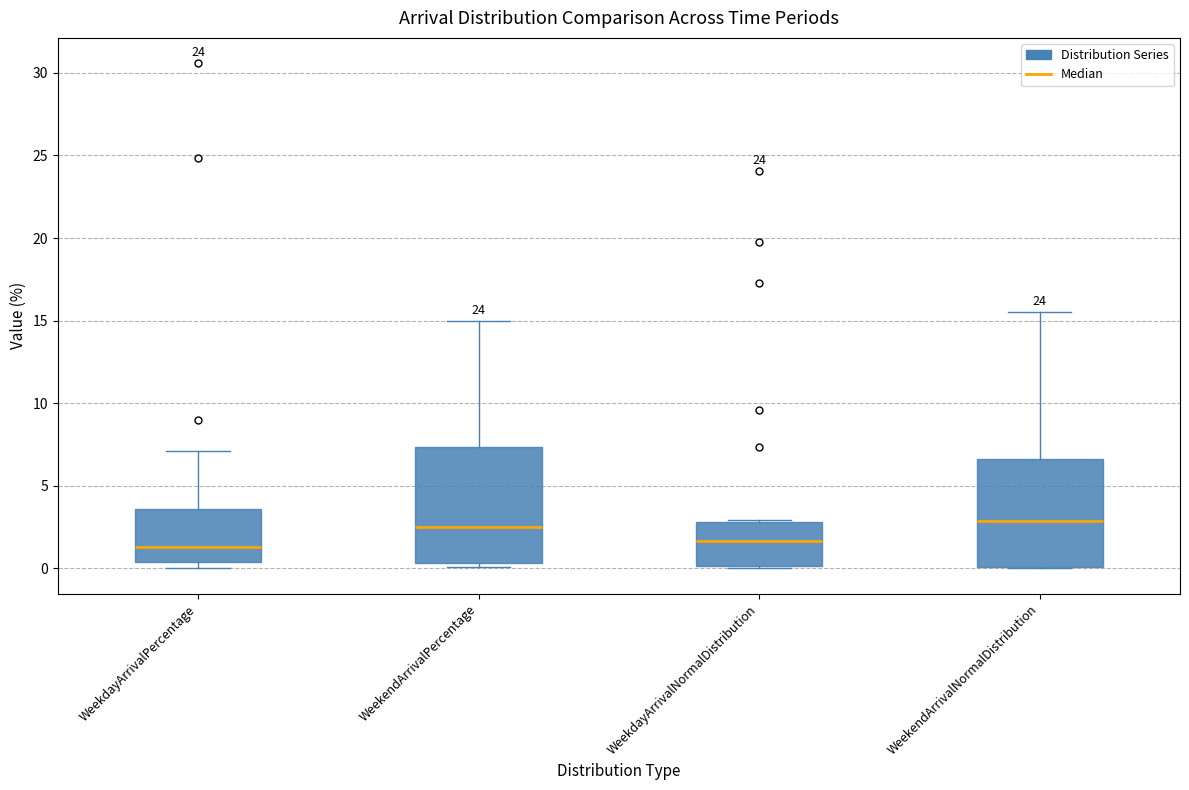

Reading left to right, transcribe this box plot: for each box, give where its median line is, the range the box spans, and where its two whiskers end, as read against the y-axis. The values are not printed on the chart, so give them approximately, as read against the axis.

WeekdayArrivalPercentage: median 1.5, box 0.5 to 3.5, whiskers 0.0 to 7.0
WeekendArrivalPercentage: median 2.5, box 0.5 to 7.5, whiskers 0.0 to 15.0
WeekdayArrivalNormalDistribution: median 1.5, box 0.0 to 3.0, whiskers 0.0 to 3.0
WeekendArrivalNormalDistribution: median 3.0, box 0.0 to 6.5, whiskers 0.0 to 15.5